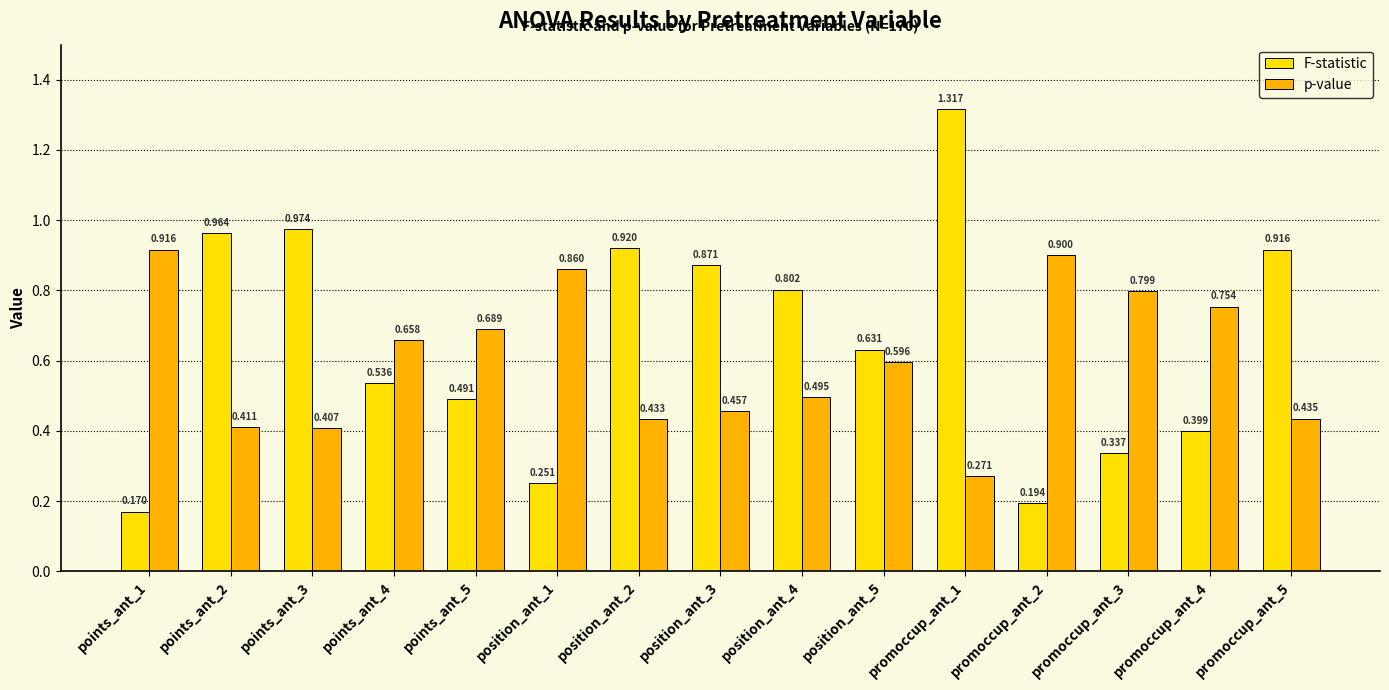

Rank the series by their maximum value, from lowest to highest.

p-value, F-statistic